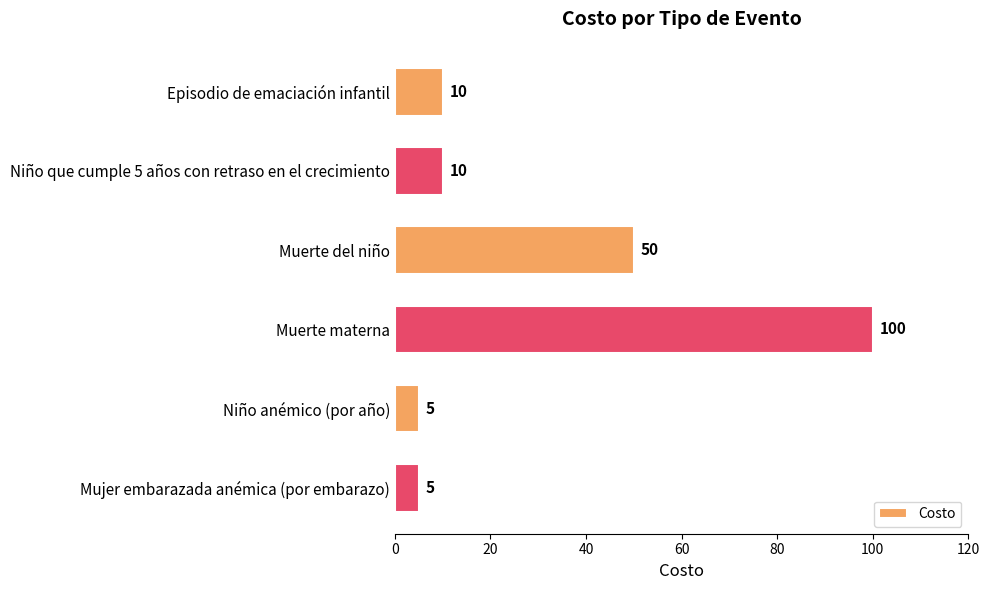

Approximately how many times larger is the value at Muerte materna compared to Niño anémico (por año)?

20.0